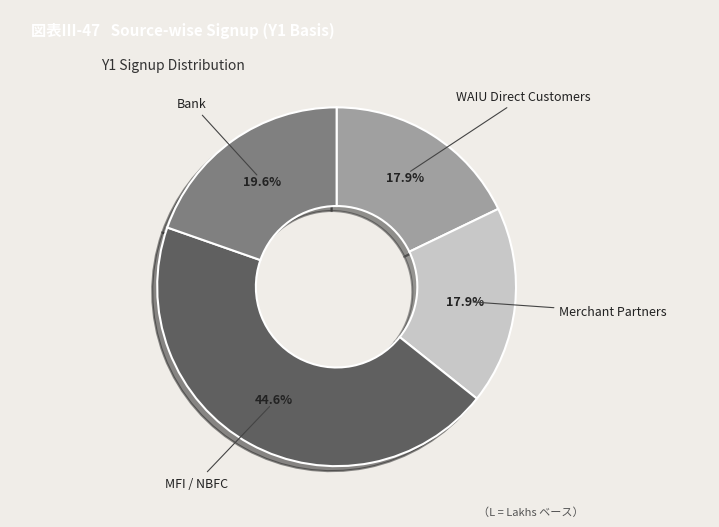

To the nearest percent, what portion does Bank represent?

20%